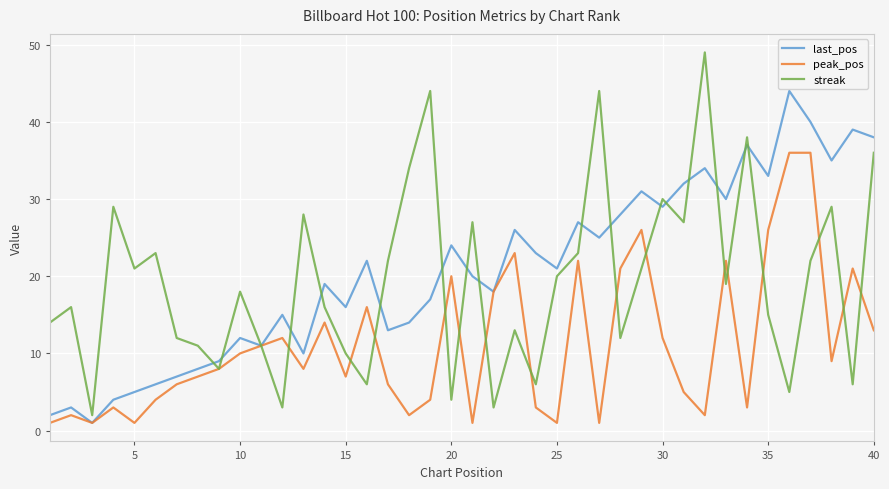

What is the highest value of the peak_pos series?

36